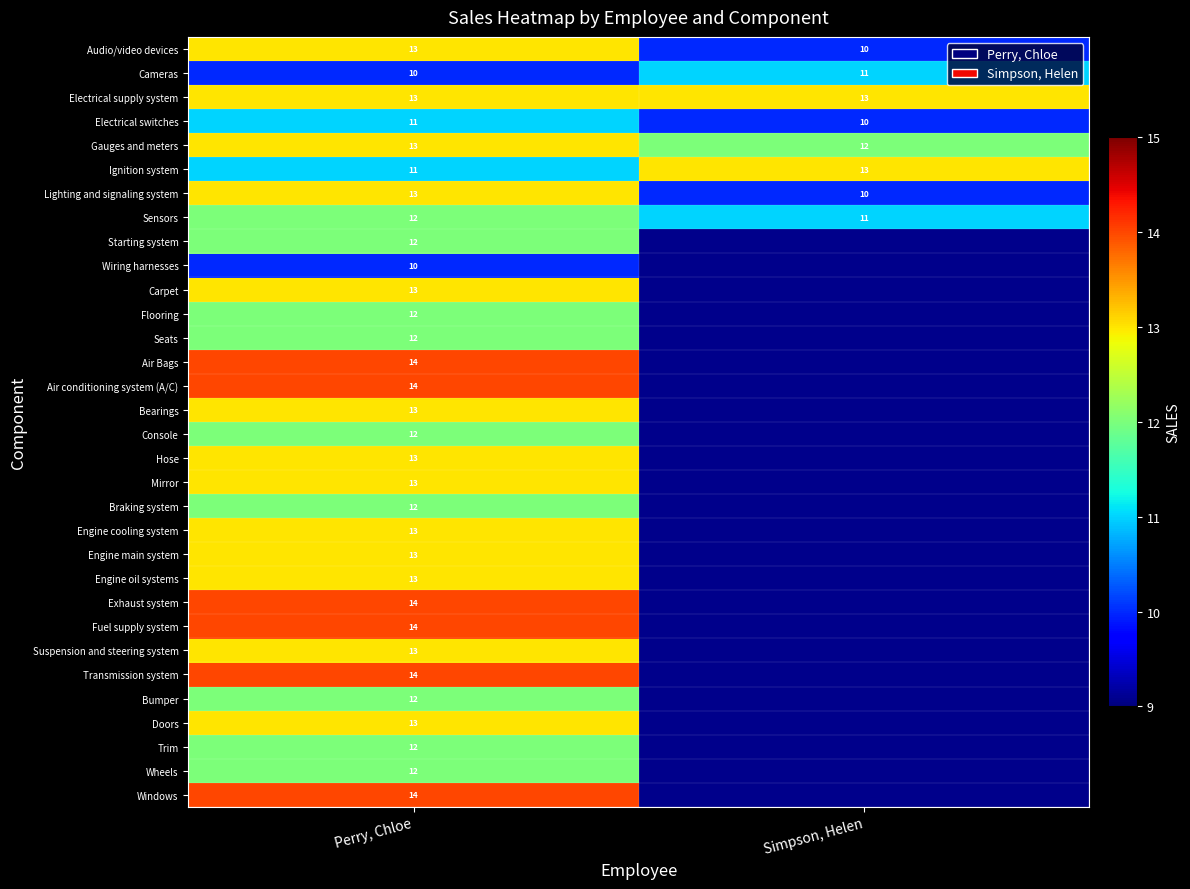

At which label does Ignition system reach its minimum?

Perry, Chloe